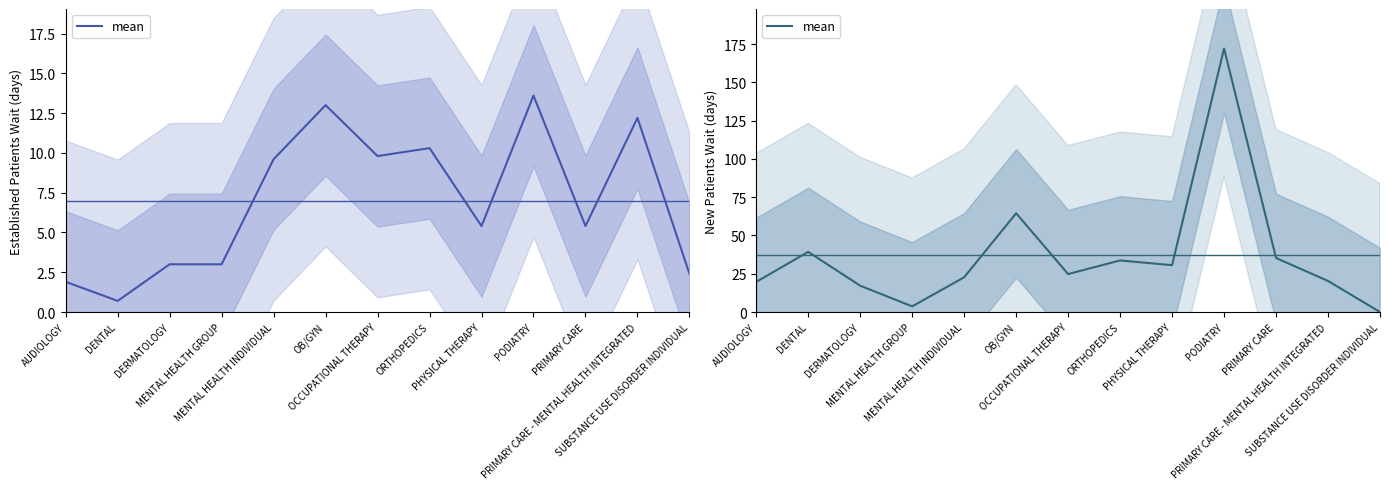

What is the change in value from PODIATRY to PRIMARY CARE - MENTAL HEALTH INTEGRATED?

-151.8